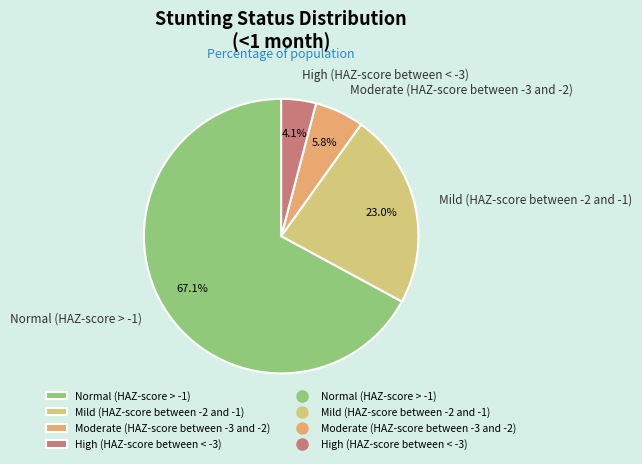

Between Normal (HAZ-score > -1) and Moderate (HAZ-score between -3 and -2), which is larger?

Normal (HAZ-score > -1)